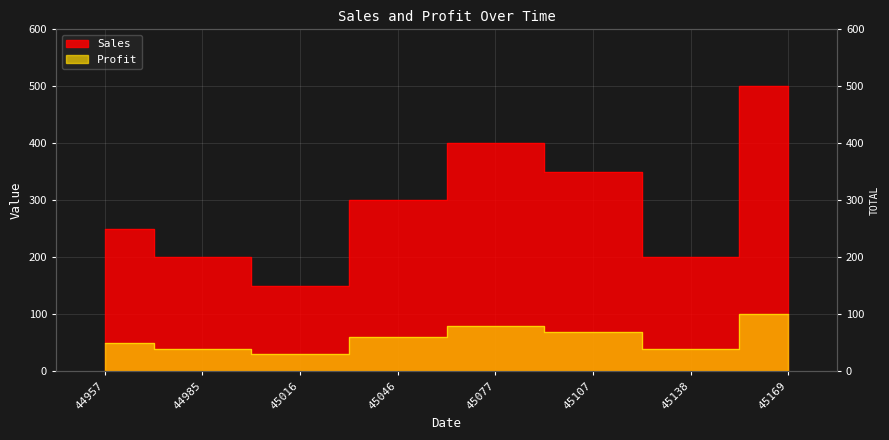

Count the number of data series in this chart.

2